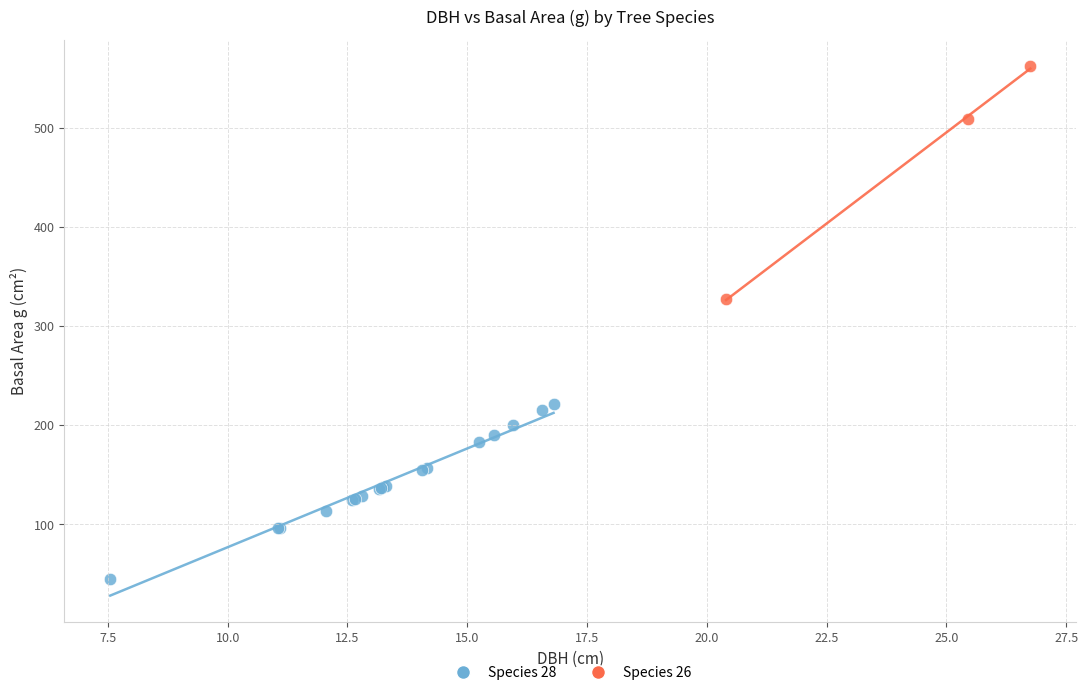

Which series contains the highest Y value?

Species 26